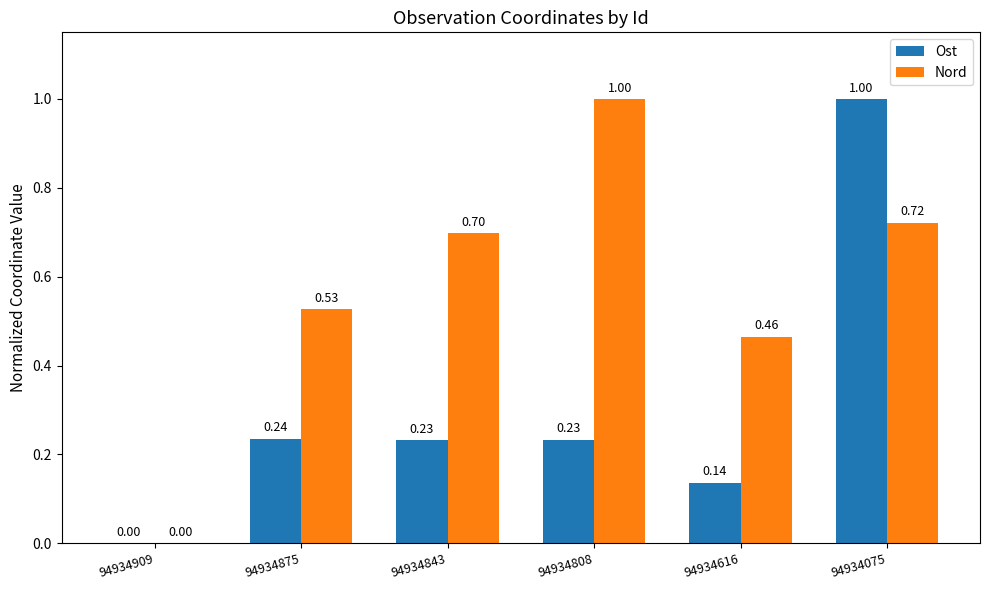

What is the sum of all Ost values?

1.8